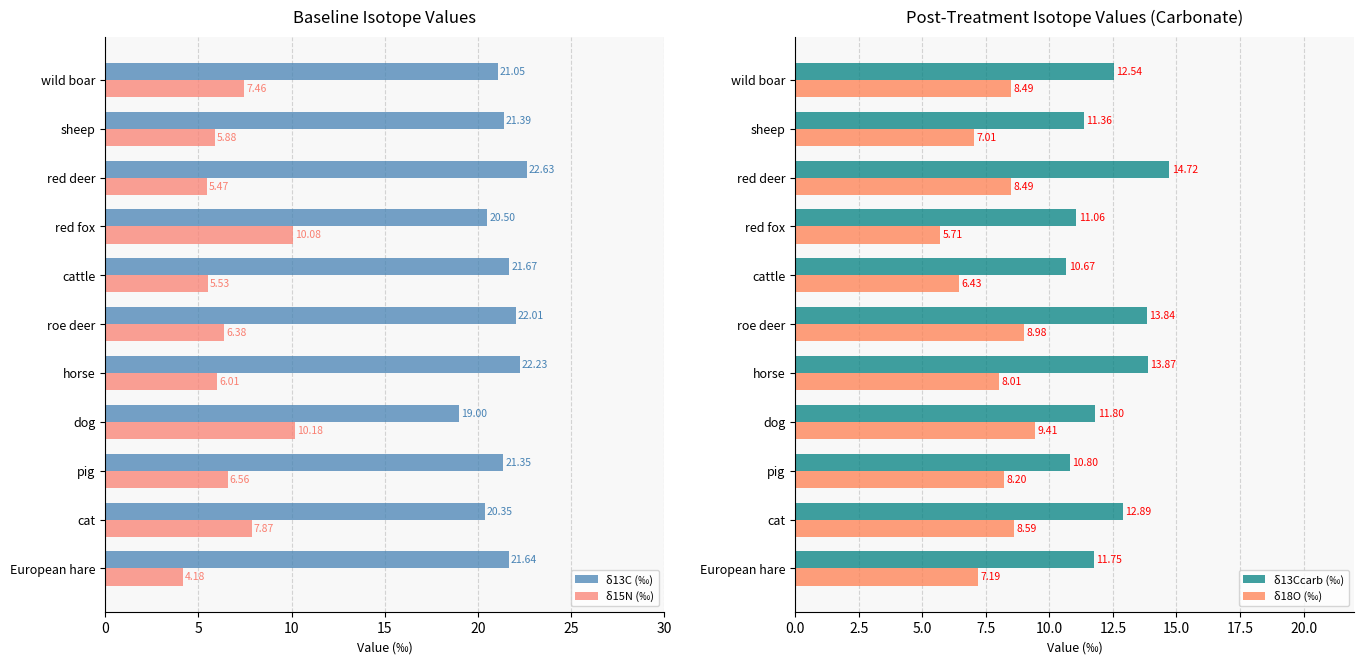

Which category has the lowest value in the δ13C (‰) series?

dog